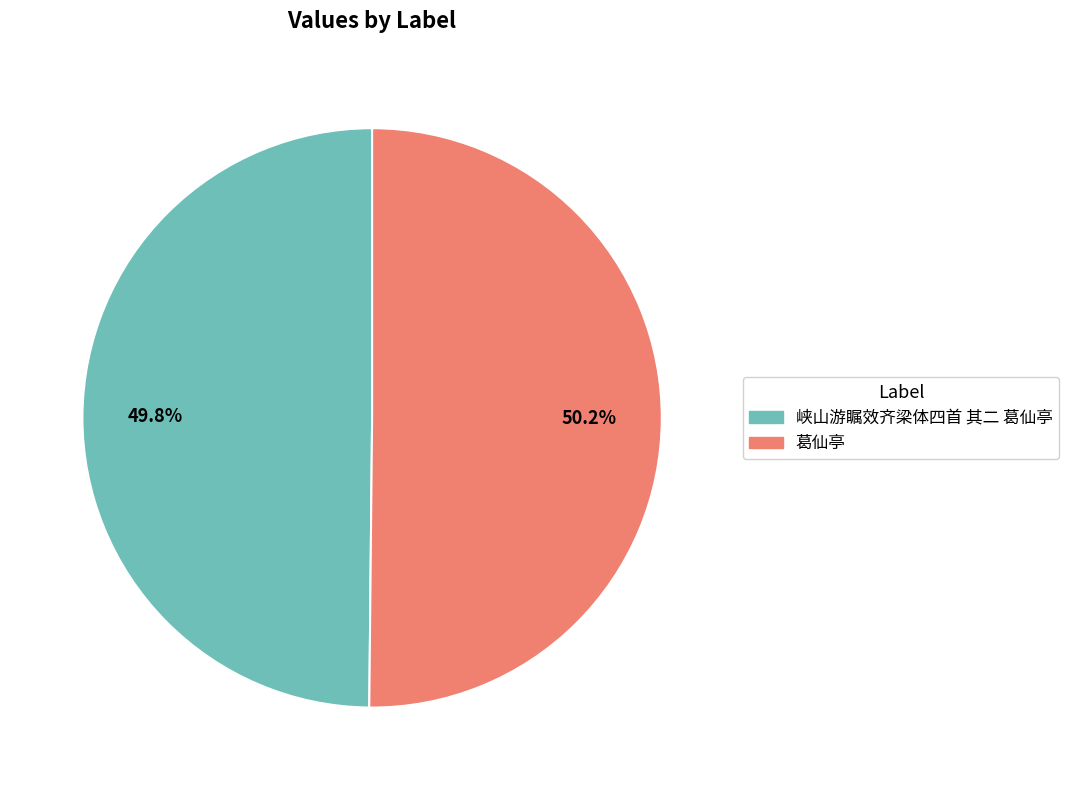

To the nearest percent, what is the average slice percentage?

50%